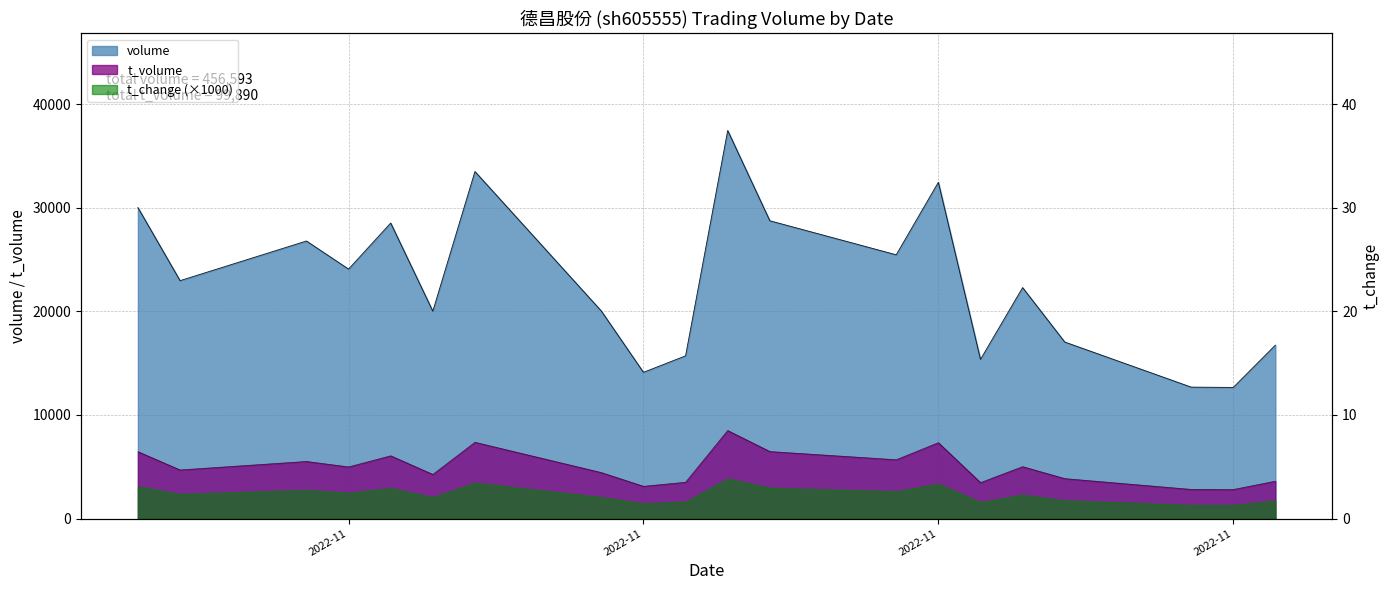

Which category has the lowest value in the volume series?

2022-11